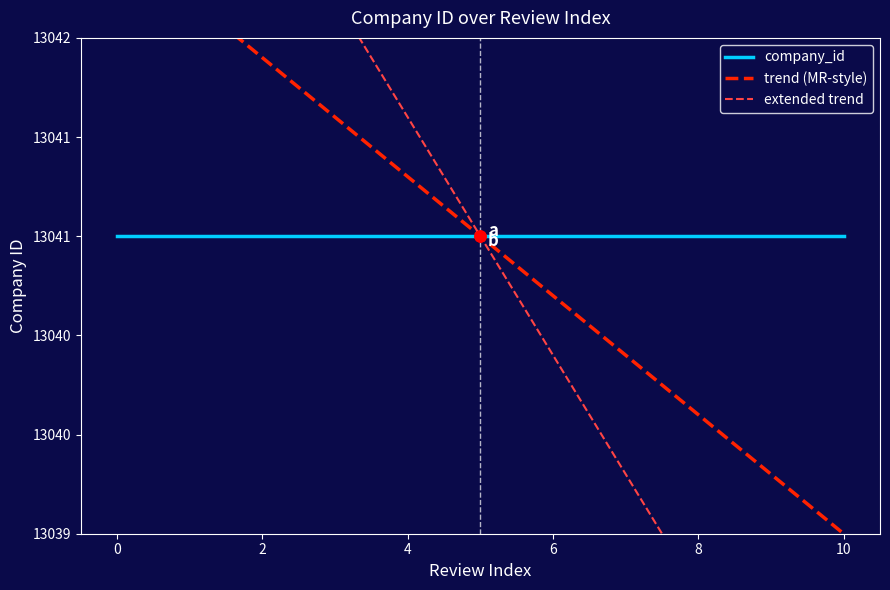

The value of company_id at 4 is 13041.0. True or false?

True